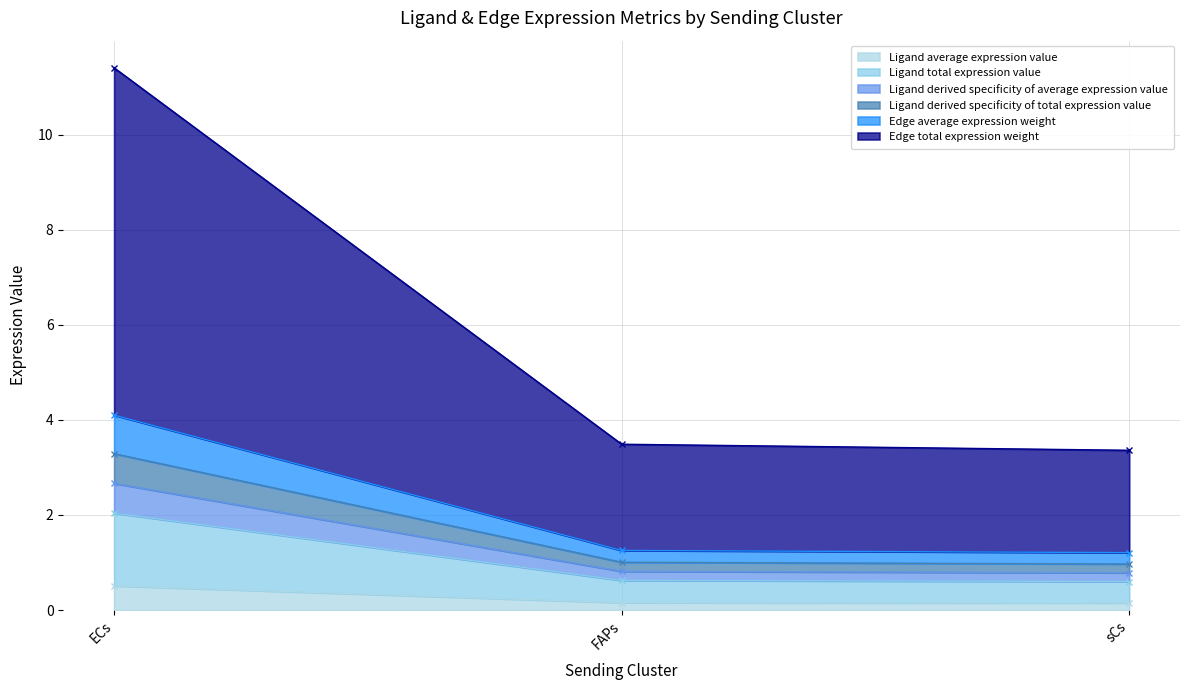

Does the chart display data point markers on the line(s)?

Yes